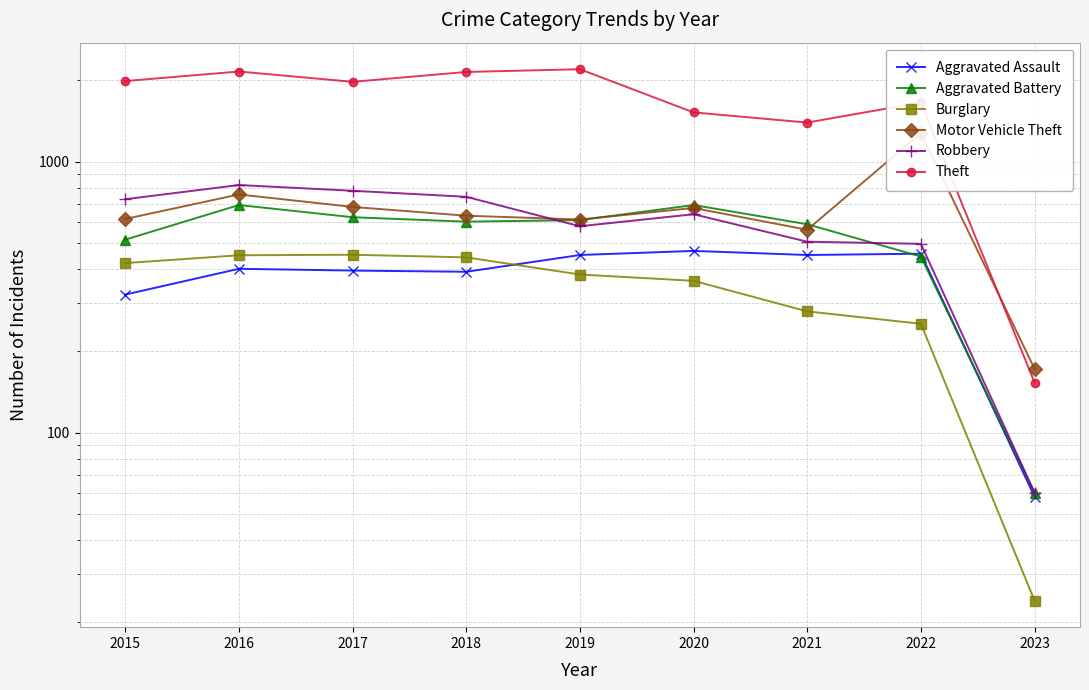

At which label does Robbery first exceed 639?

2015